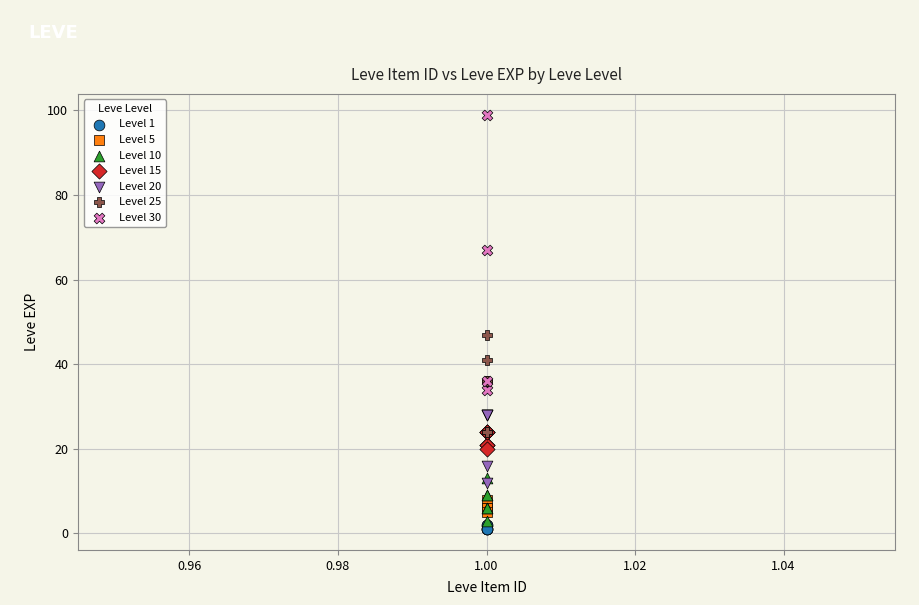

Which series contains the lowest Y value?

Level 1